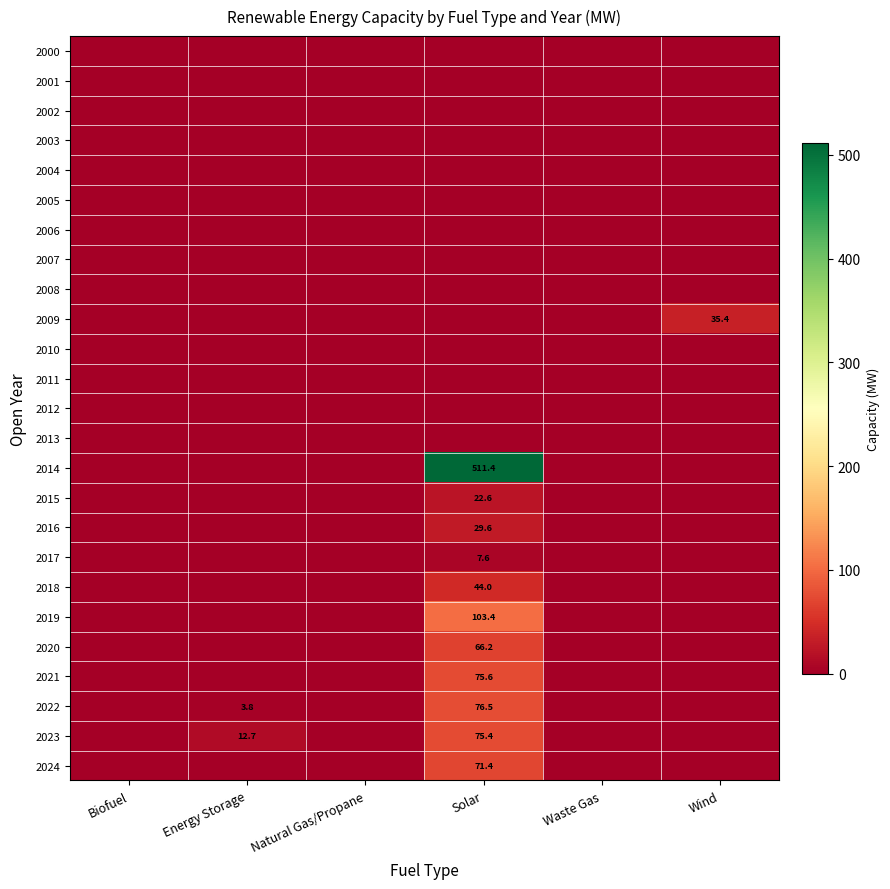

The 2023 series shows 19.1 at Energy Storage. True or false?

False